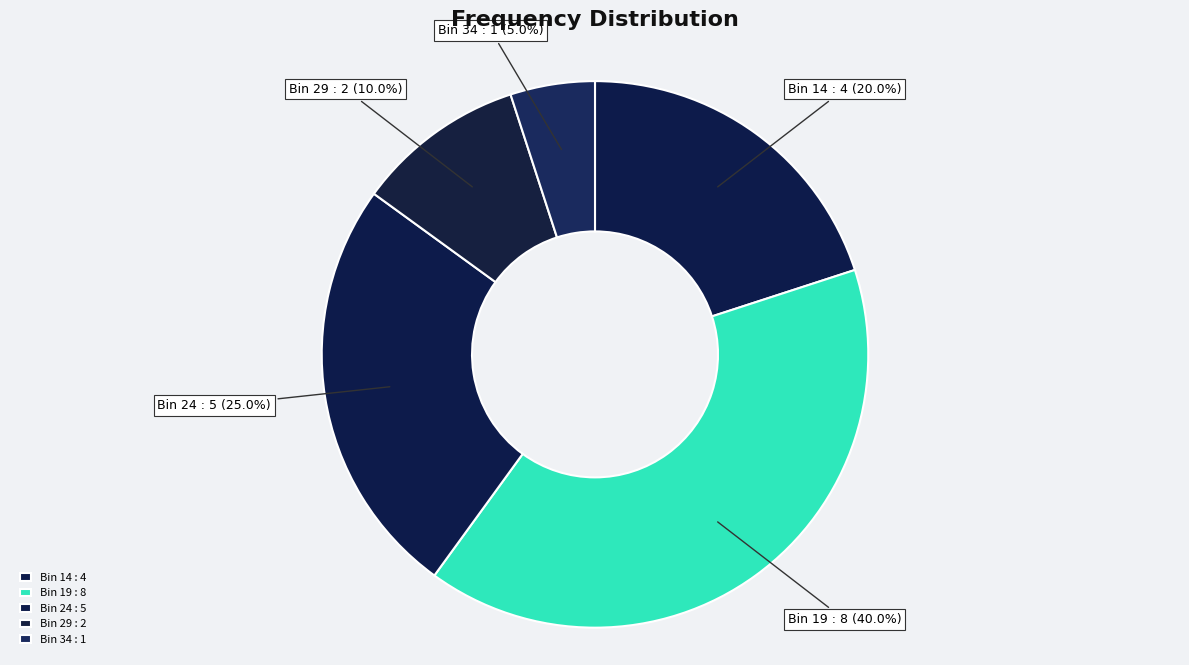

Combined, what portion of the pie is Bin 24 : 5 and Bin 14 : 4?

45.0%